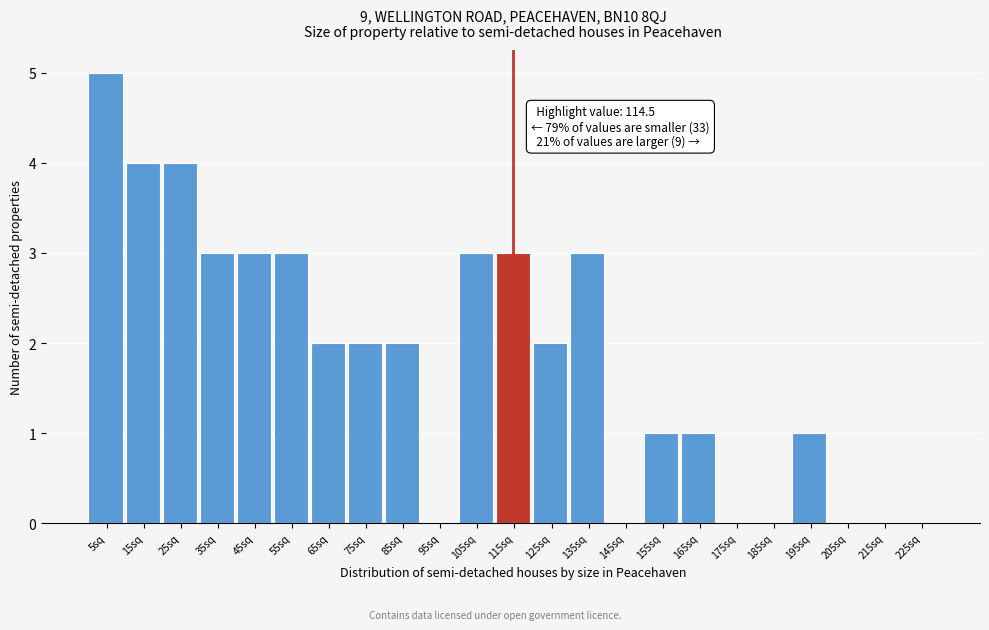

Which range on the x-axis has the tallest bar?

0 to 10